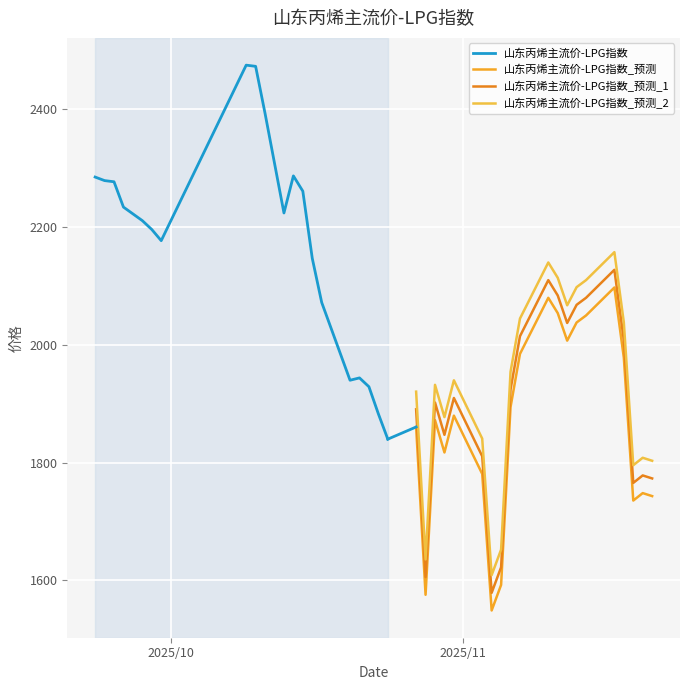

What is the maximum value for 山东丙烯主流价-LPG指数?

2475